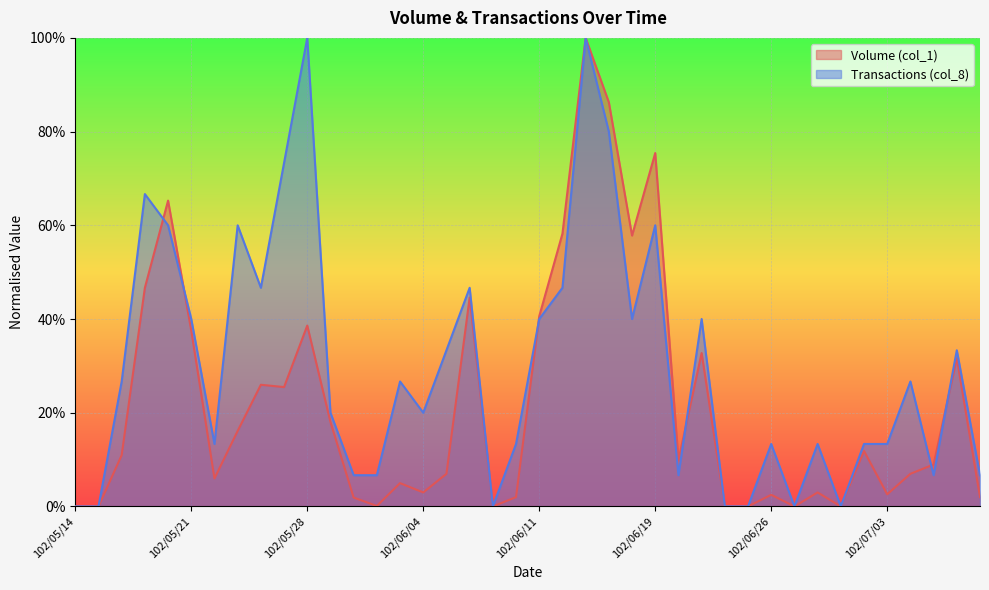

What is the average value of the Volume (col_1) series?

0.2